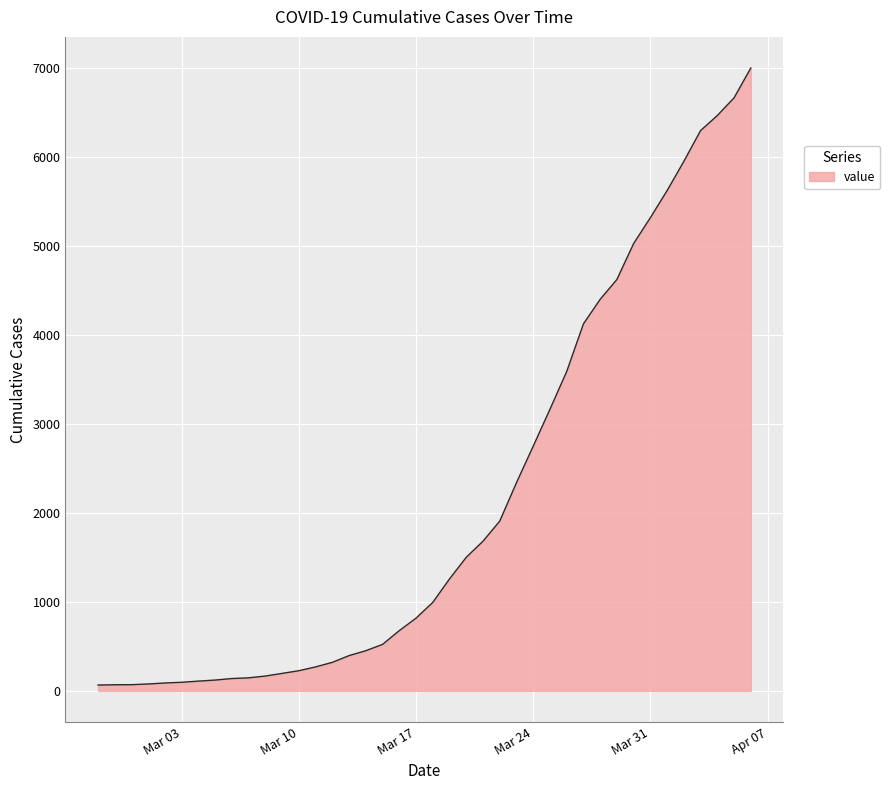

What is the greatest value displayed?

7001